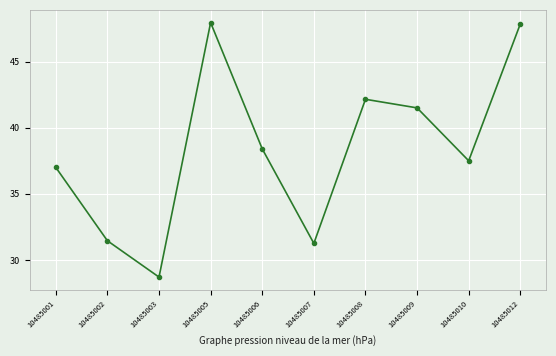

Where does the data first go above 38?

10485005